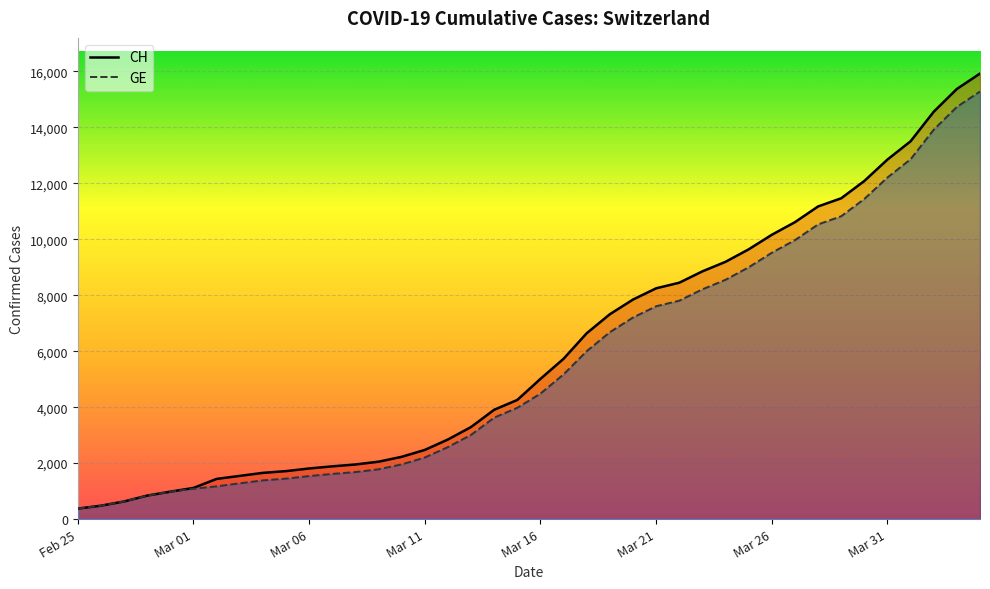

What is the lowest value of the GE series?

375